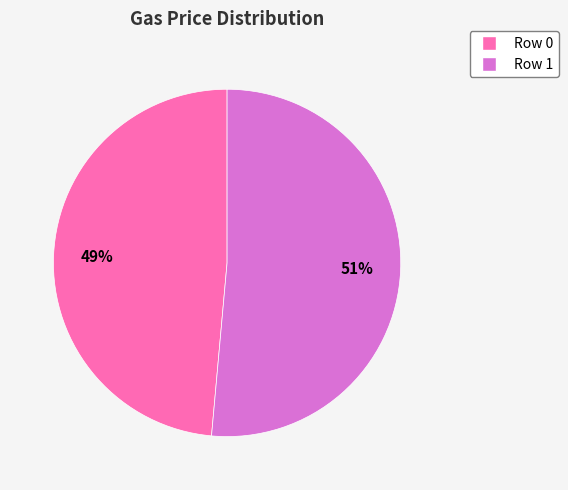

To the nearest percent, what is the average slice percentage?

50%